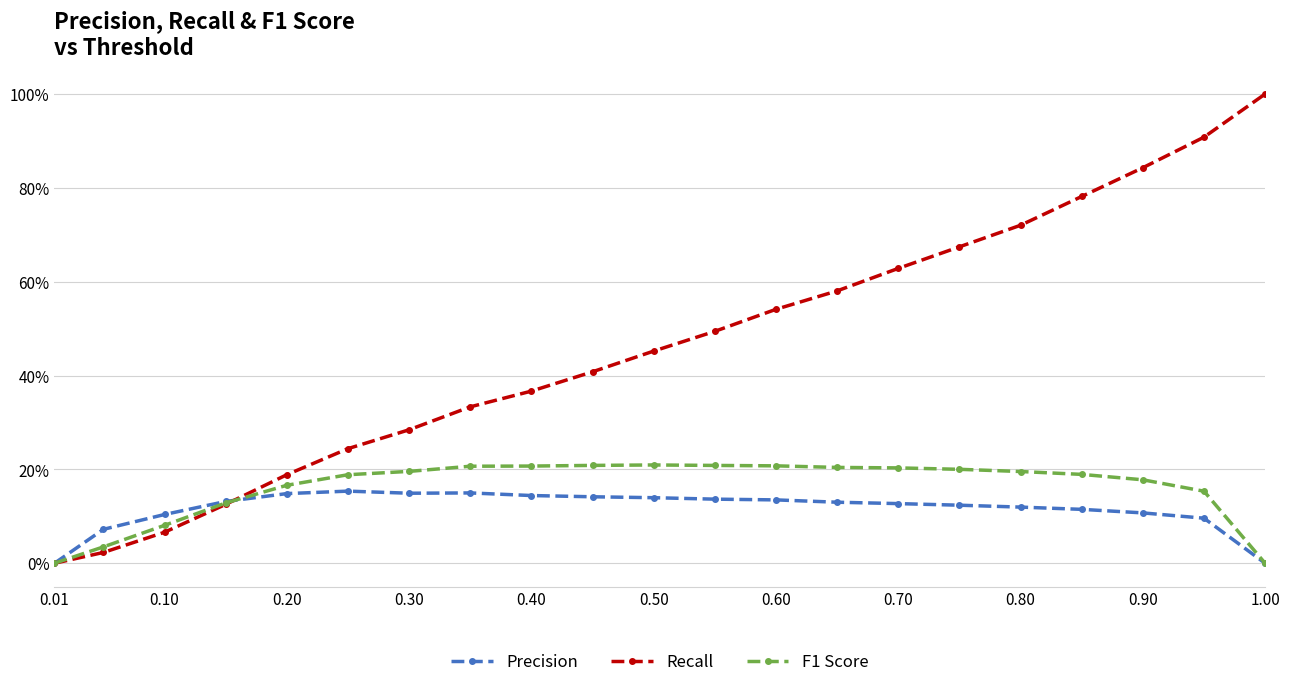

After their last crossing, which series has the higher values: Precision or Recall?

Recall